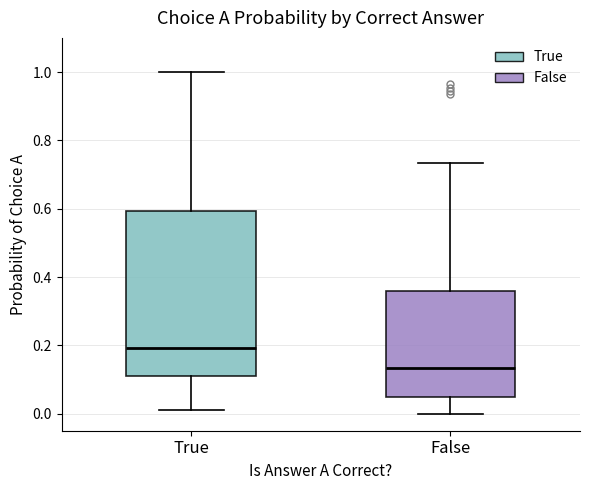

Which box is the tallest, from its lower edge to its upper edge?

True